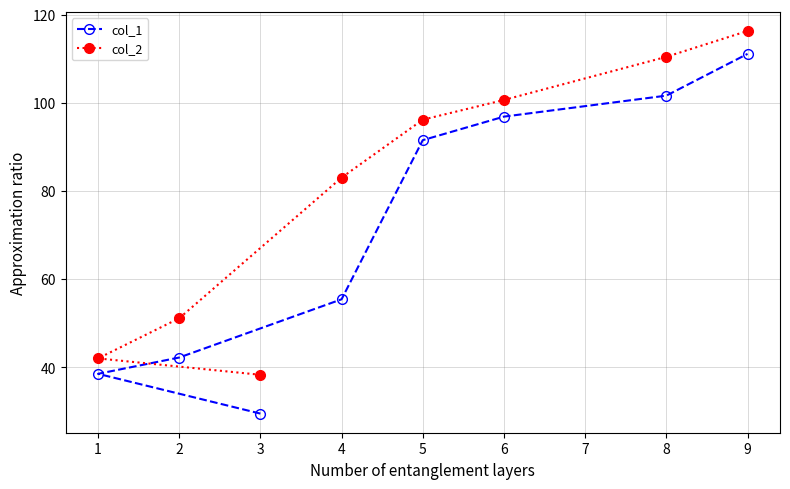

What is the greatest value displayed?

116.3